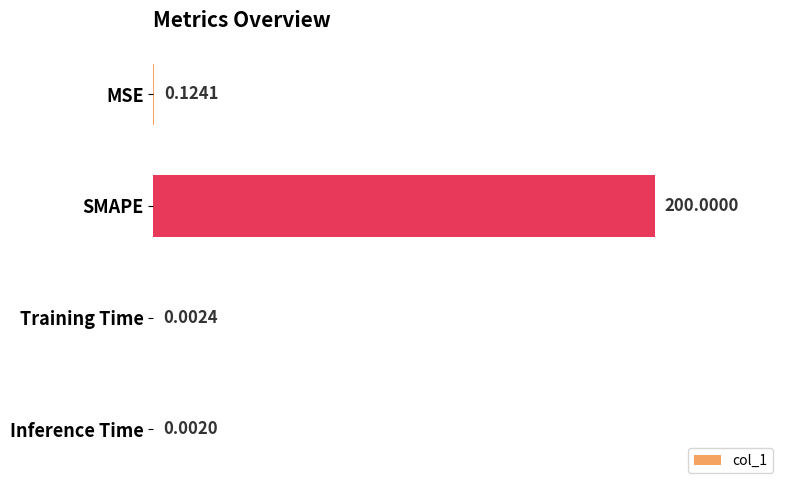

What is the maximum value shown in the chart?

200.0